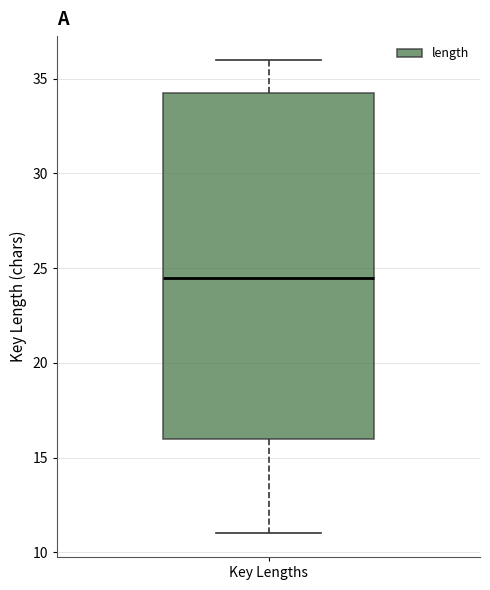

Read this box plot against the y-axis: the position of the median line, the range covered by the box, and the ends of both whiskers. The values are not printed on the chart, so give them approximately, as read against the axis.

median 24.5, box 16.0 to 34.5, whiskers 11.0 to 36.0